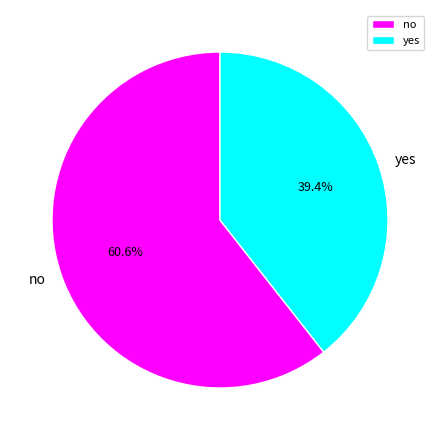

To the nearest percent, what is the combined percentage of no and yes?

100%